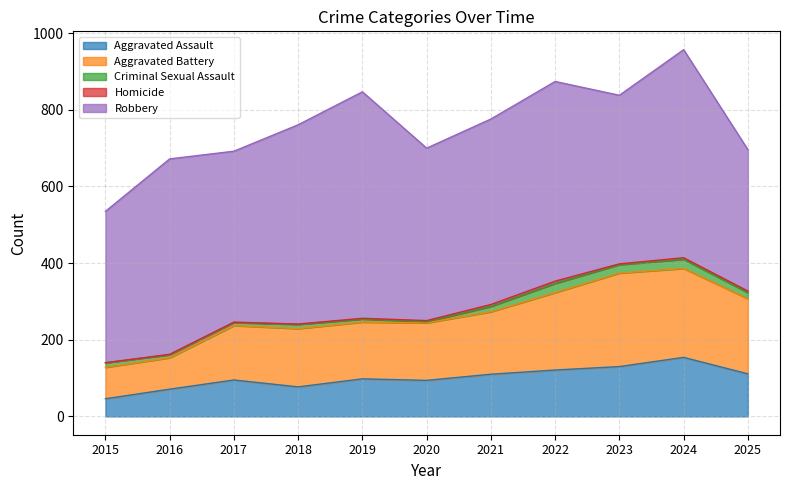

Reading left to right, what are all the values shown in this chart?

Aggravated Assault: 46	71	95	77	98	94	110	121	130	154	111
Aggravated Battery: 82	82	142	152	148	150	163	202	244	232	196
Criminal Sexual Assault: 12	8	8	11	8	3	14	24	22	24	16
Homicide: 0	1	1	1	2	3	5	6	2	4	4
Robbery: 395	510	446	520	591	450	484	521	440	543	369